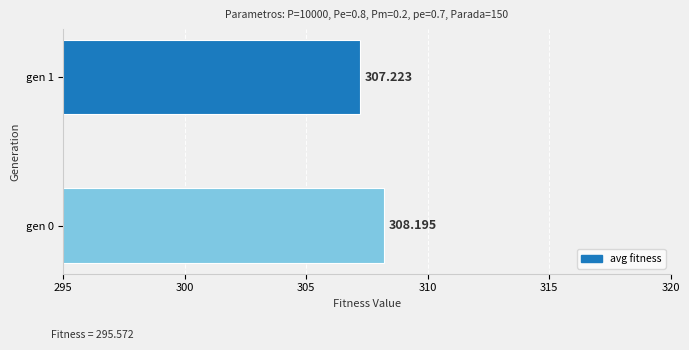

At which category does the chart reach its peak across all series?

gen 0